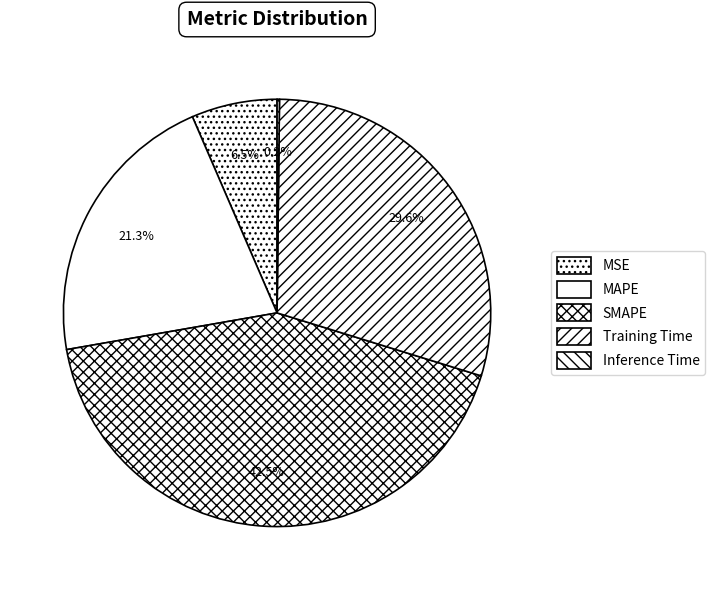

How many segments does this pie chart have?

5